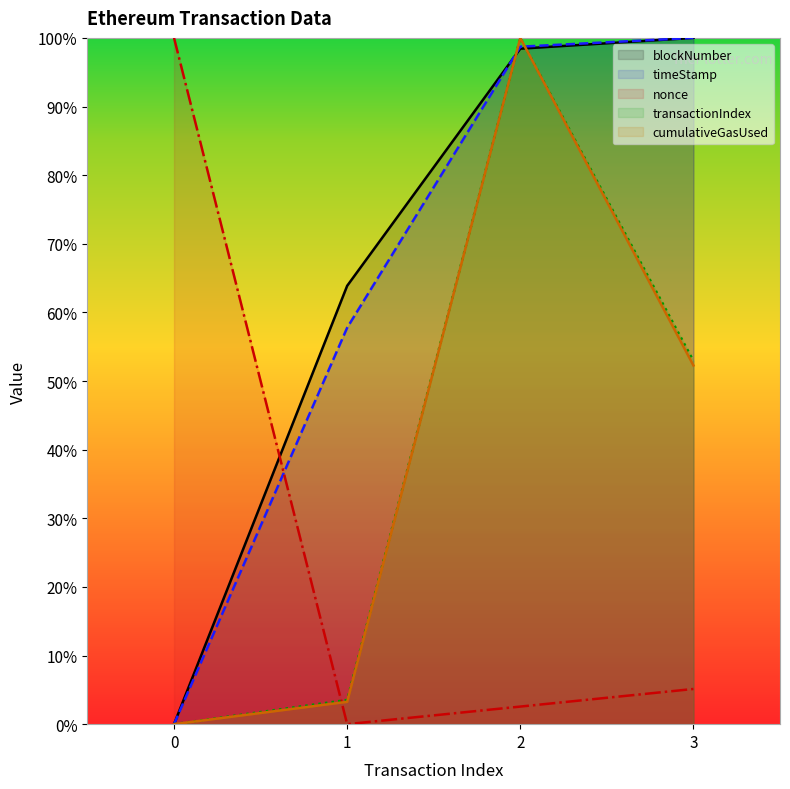

What is the average value of the nonce series?

0.3